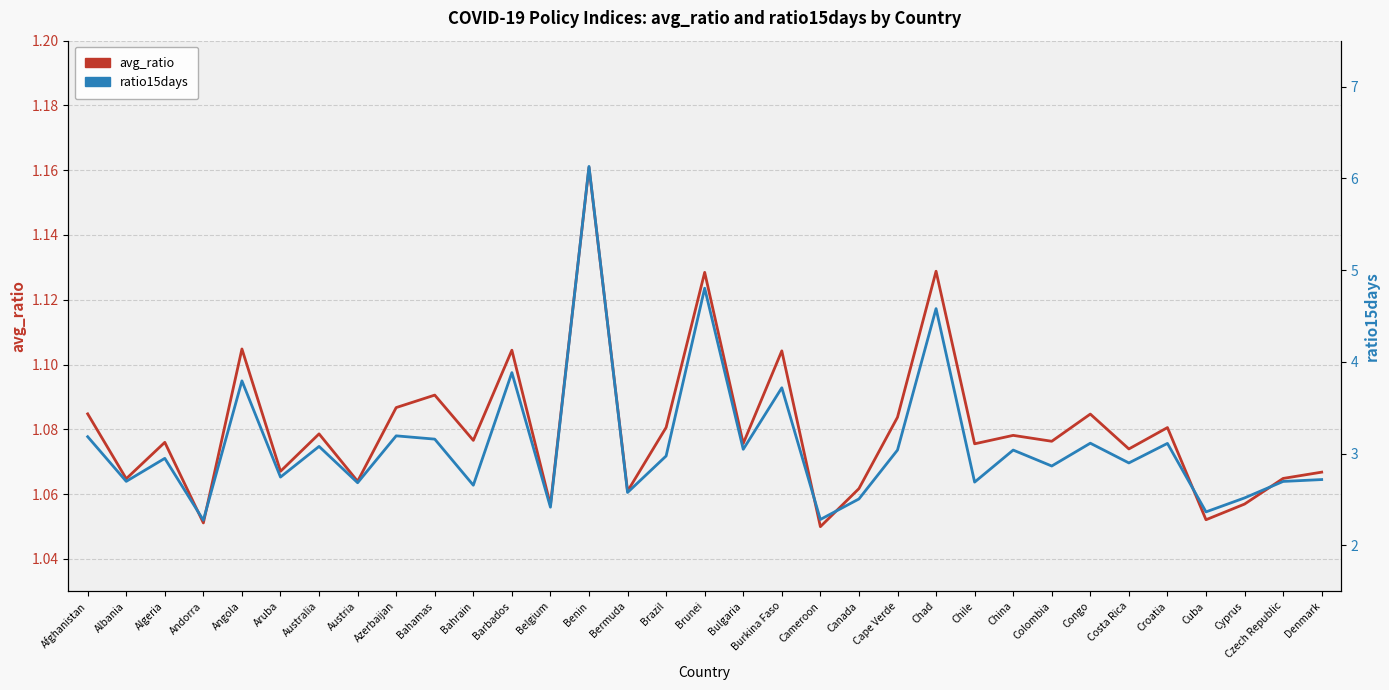

Does the chart display data point markers on the line(s)?

No